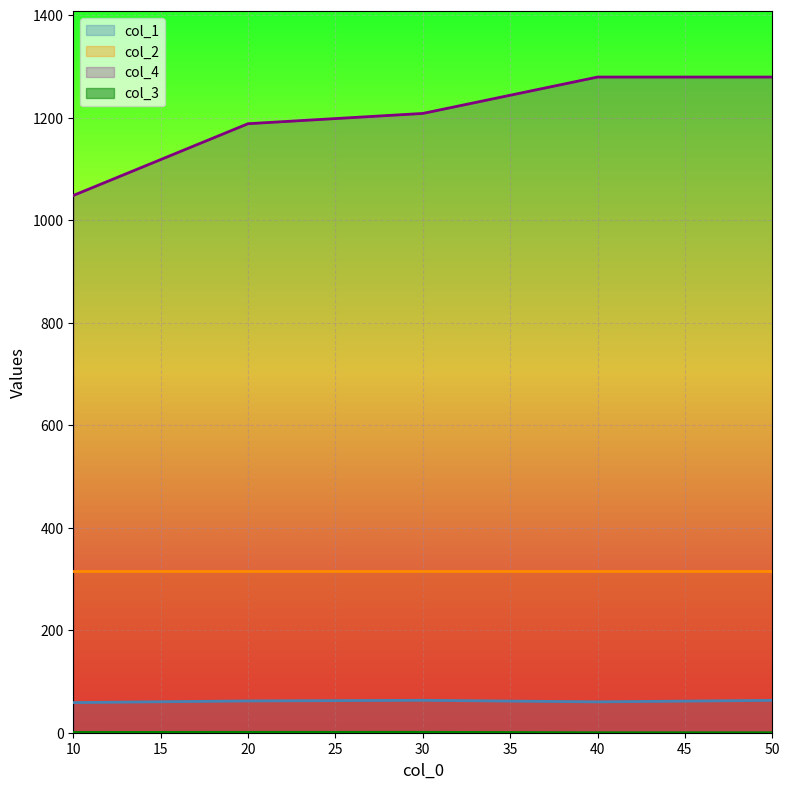

True or false: col_1 and col_2 intersect in this chart.

False